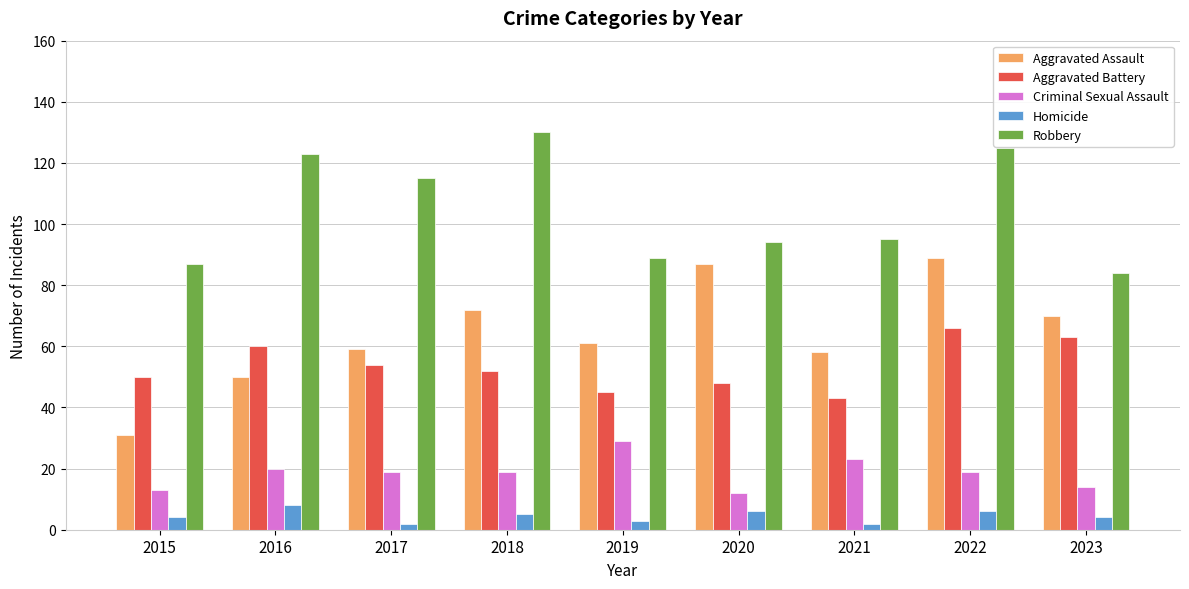

Which series has the widest spread of values?

Aggravated Assault